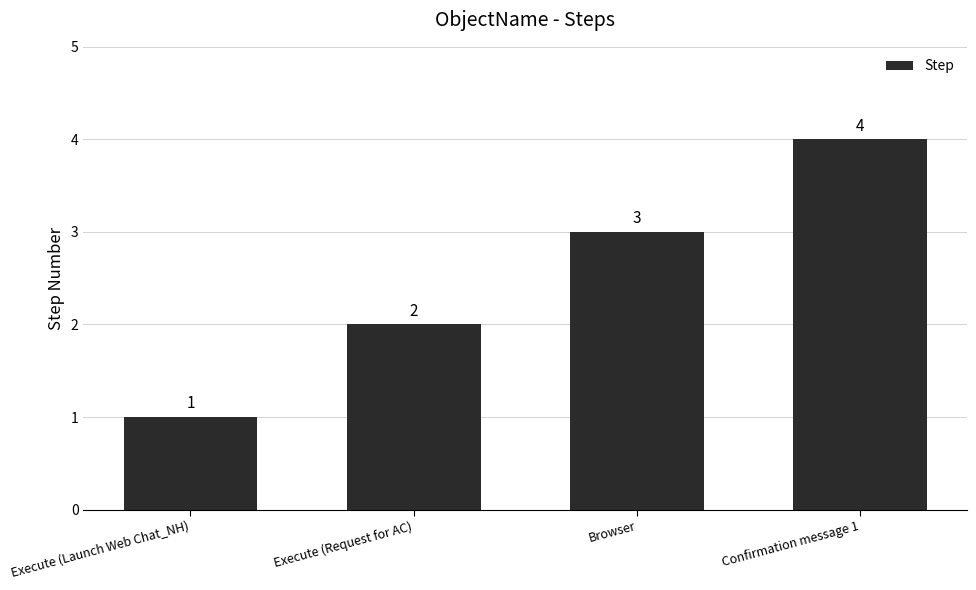

The value at Execute (Request for AC) is 3. True or false?

False